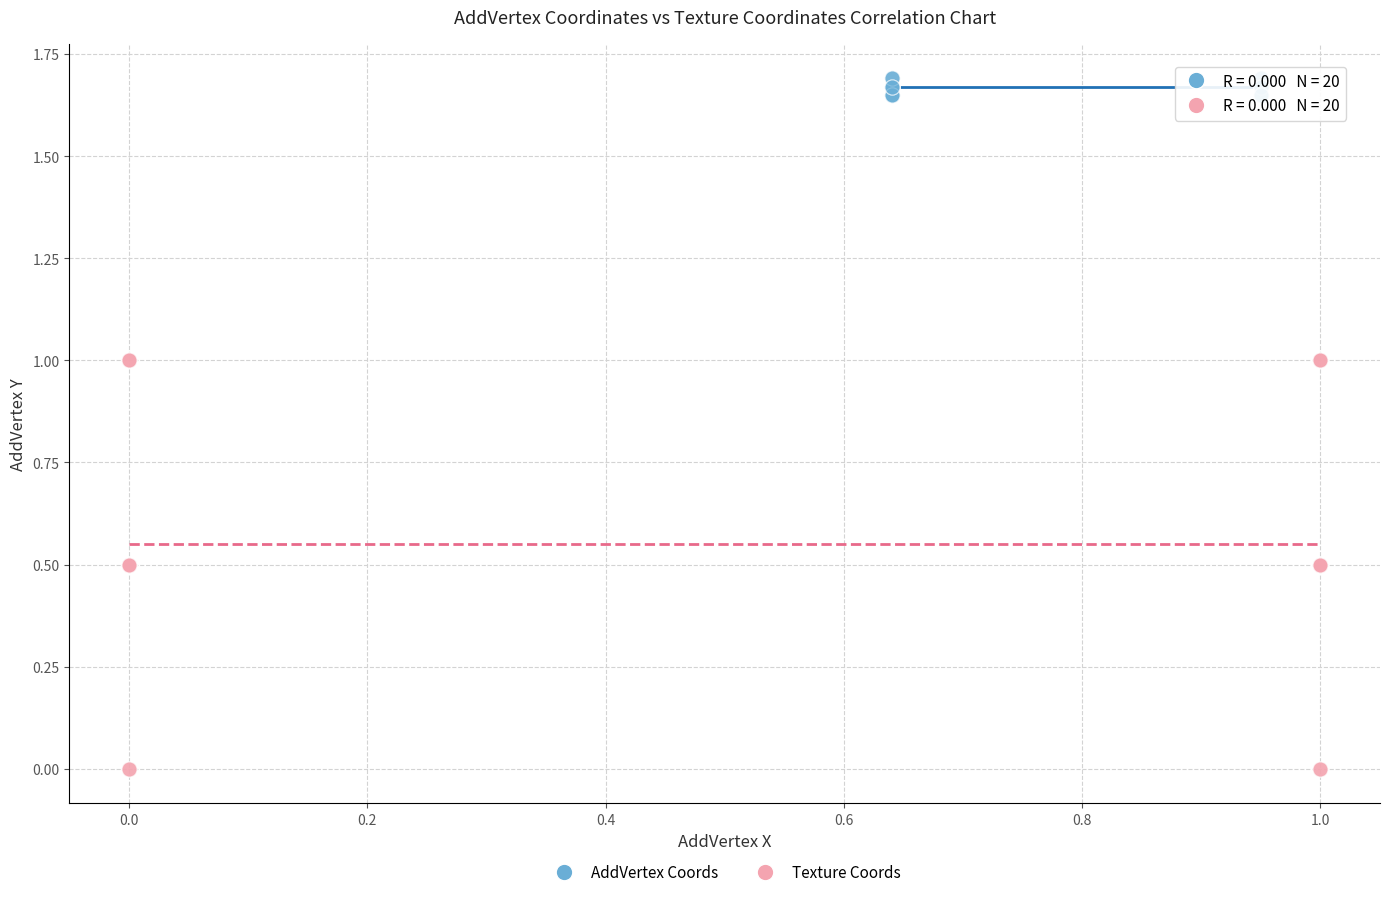

Which series reaches the maximum Y coordinate?

AddVertex Coords